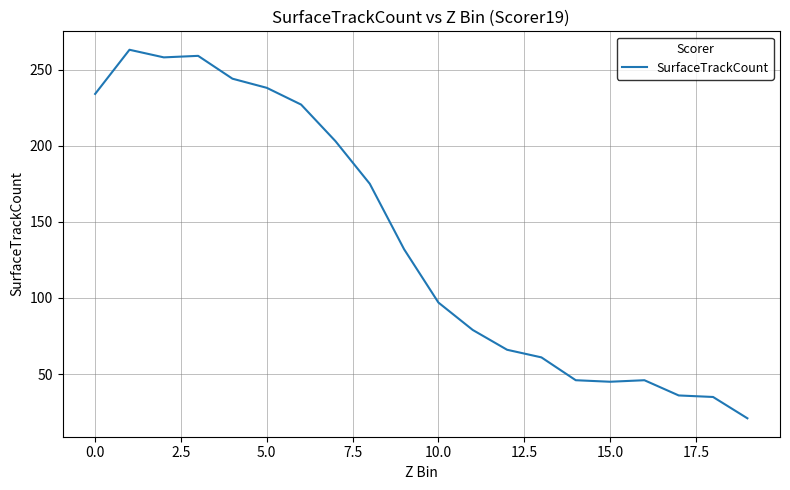

What is the minimum value shown in the chart?

21